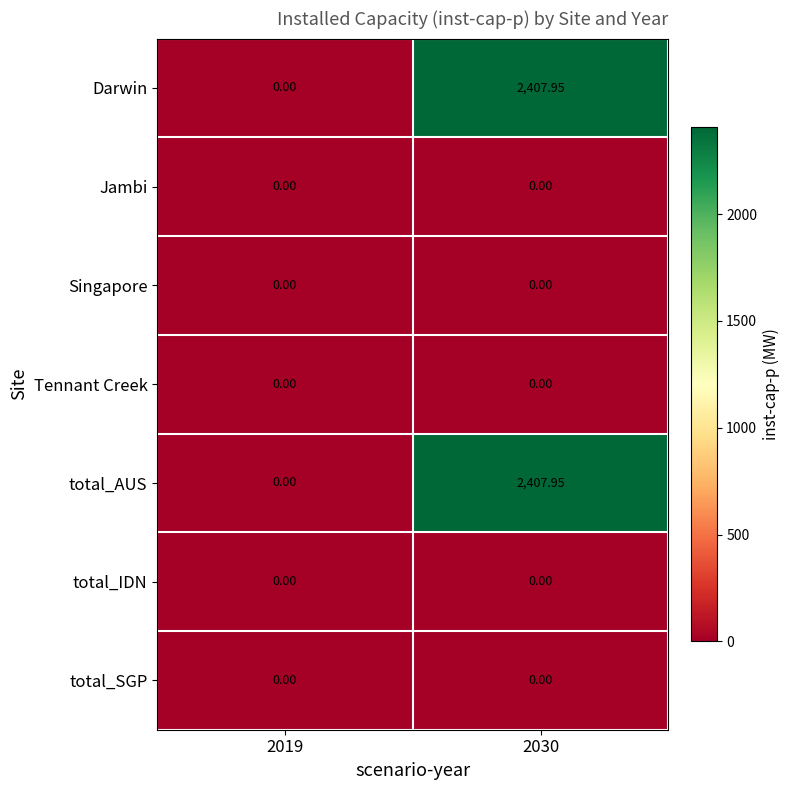

Is the value of Darwin at 2030 greater than the value of Tennant Creek at 2030?

Yes